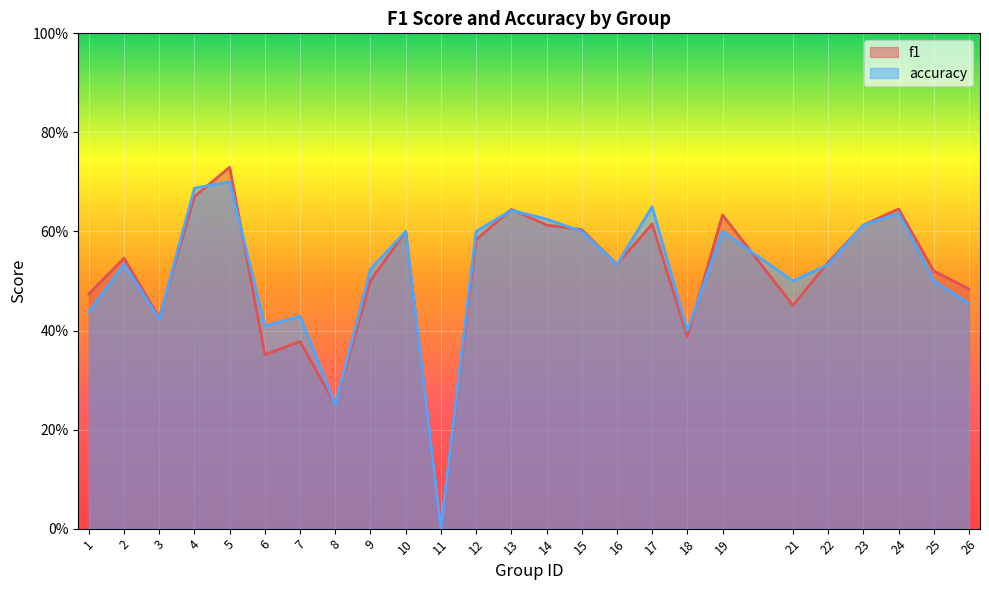

True or false: accuracy has a value of 0.9 at 17.

False